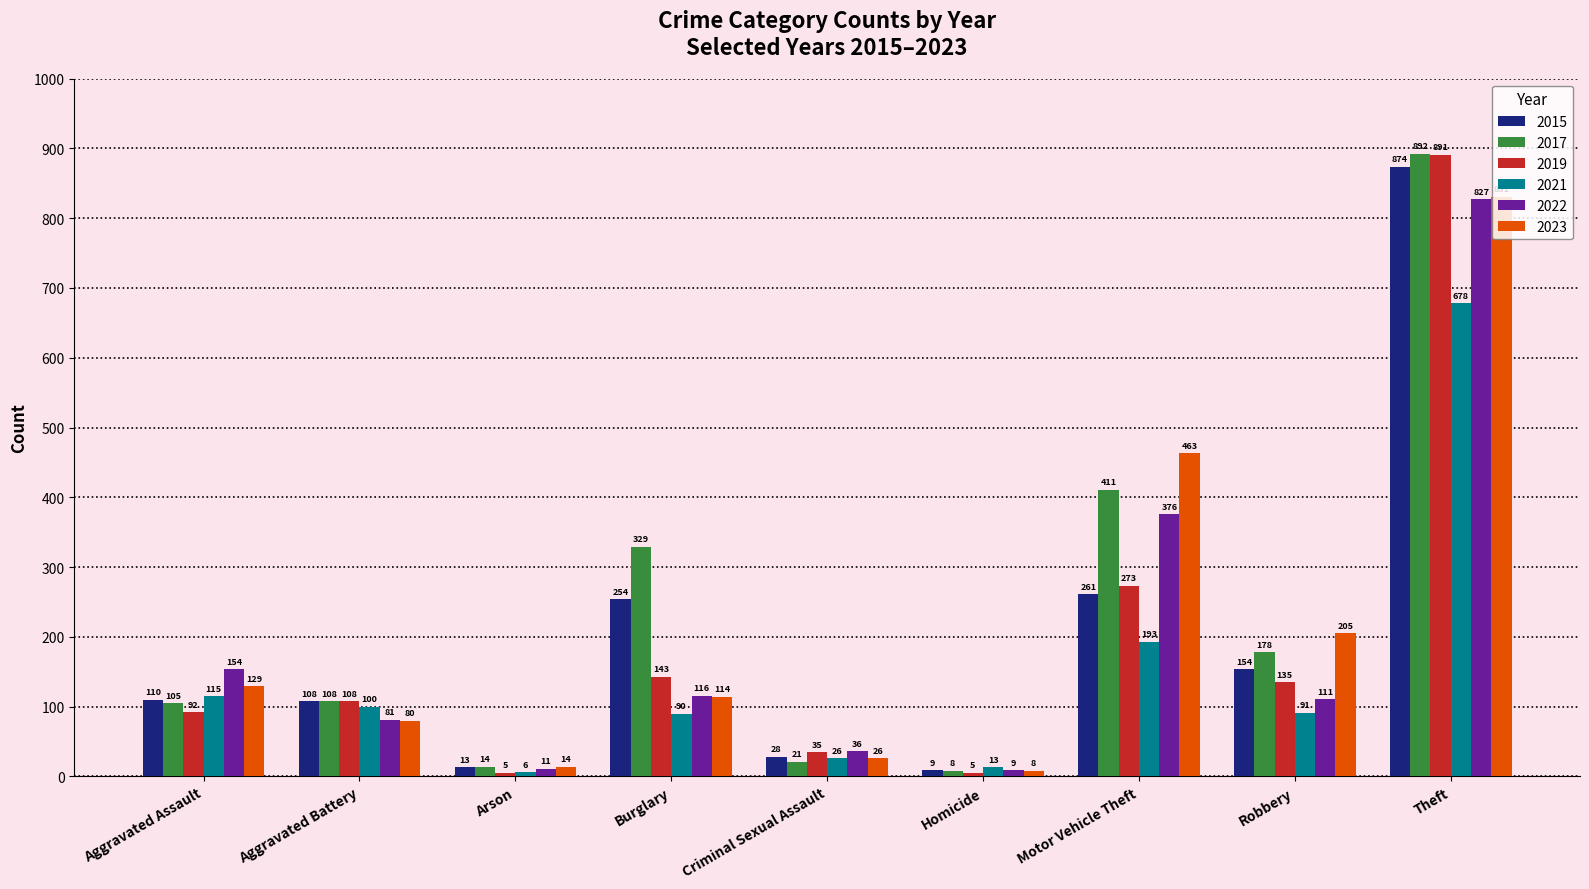

What are all the series names shown in the legend?

2015, 2017, 2019, 2021, 2022, 2023